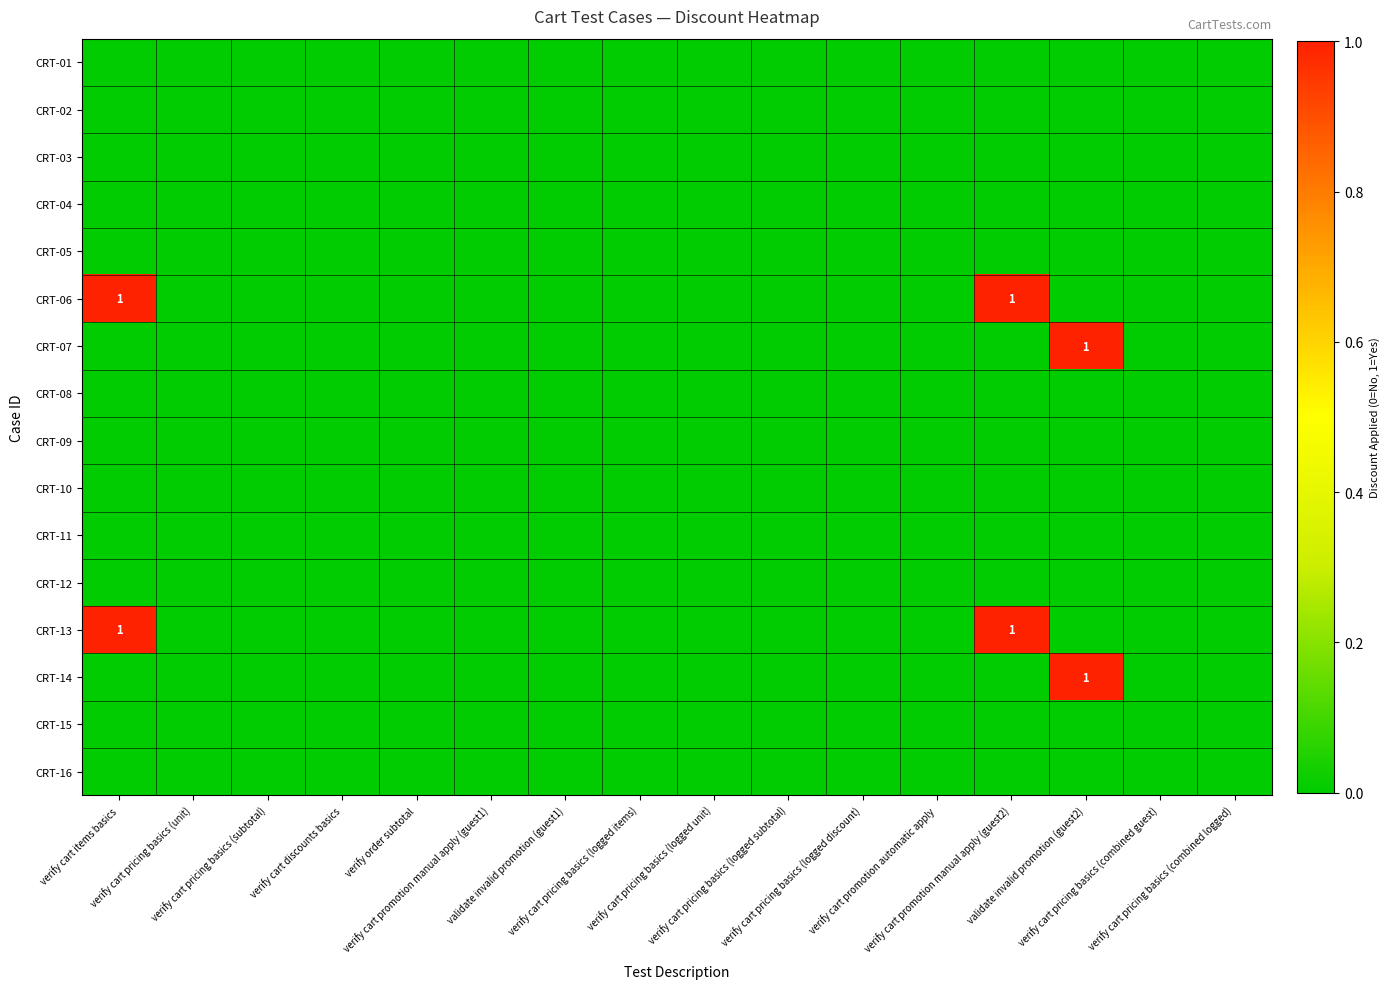

Is the value of CRT-10 at verify cart pricing basics (unit) greater than the value of CRT-14 at verify cart promotion manual apply (guest2)?

No